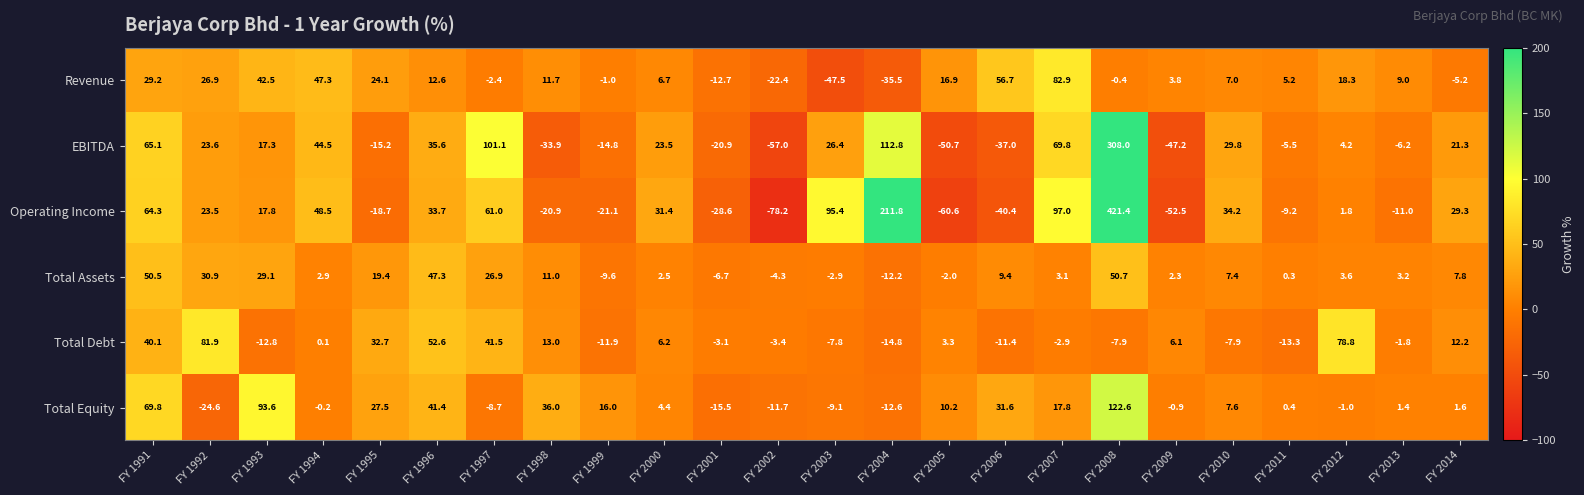

What is the difference between the highest and lowest values at FY 2006?

97.1